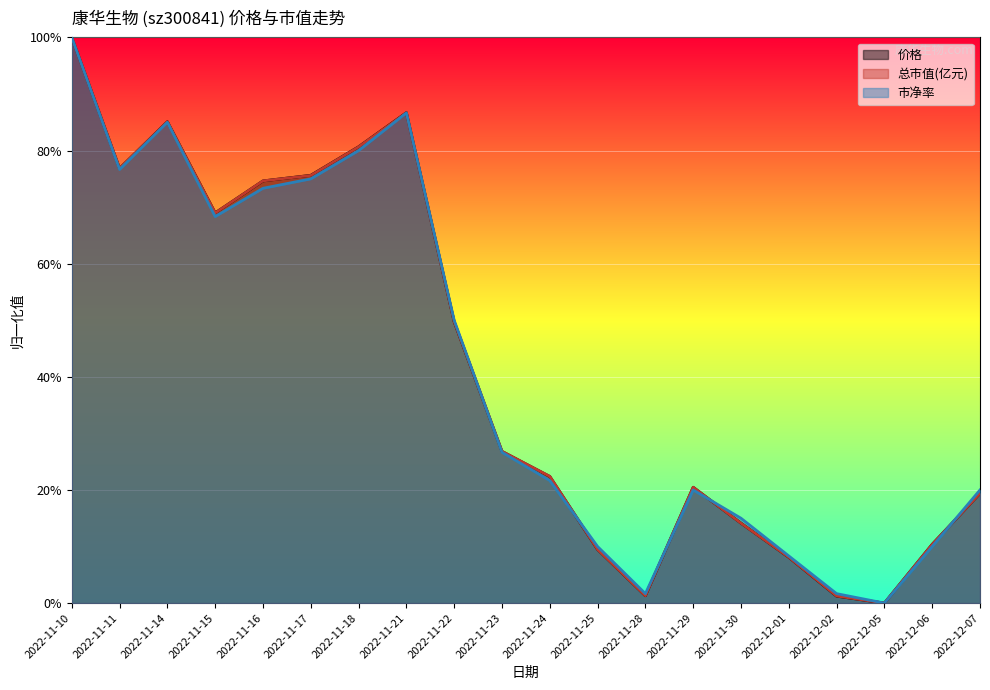

What is the label of the 2nd point from the right?

2022-12-06